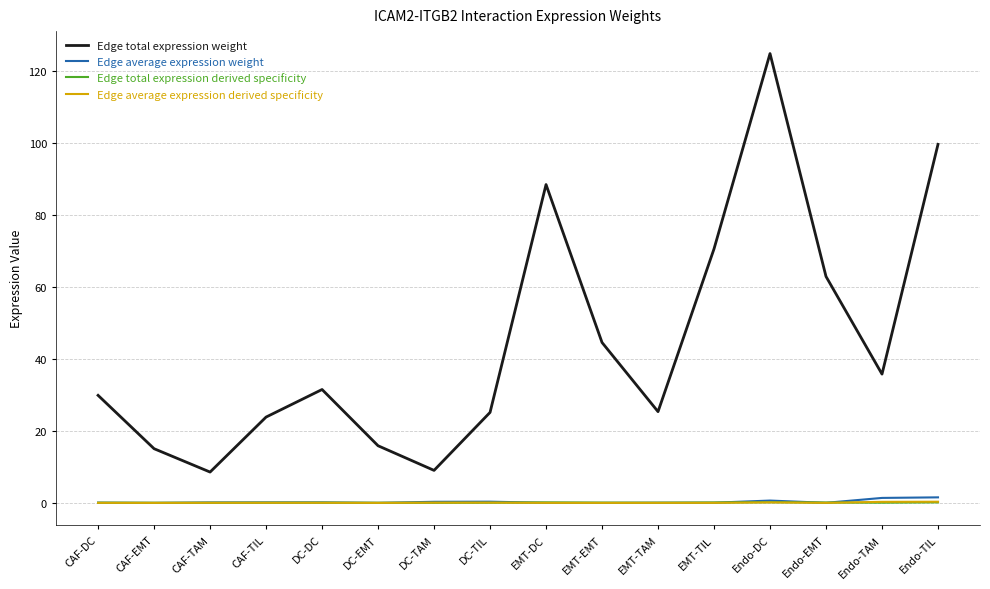

True or false: Edge average expression derived specificity has more than 2 points higher than both neighbors.

True